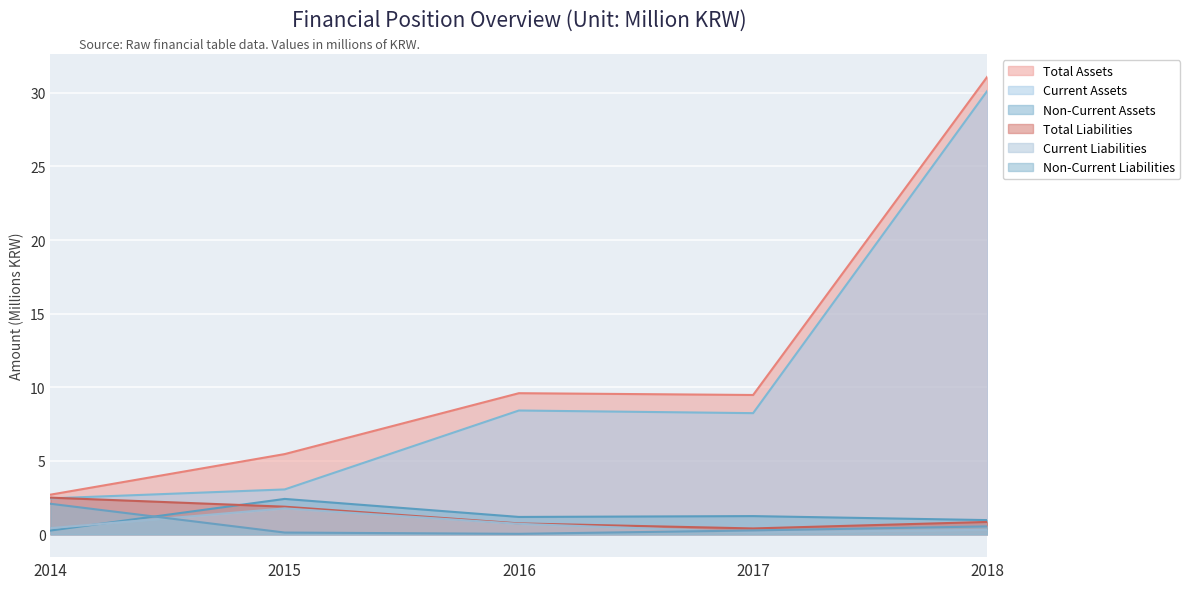

True or false: Current Assets and Total Assets cross at least once.

False